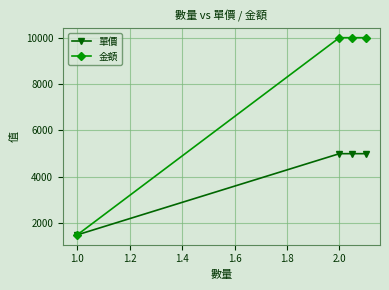

True or false: 金額 has more than 0 interior local peaks.

False